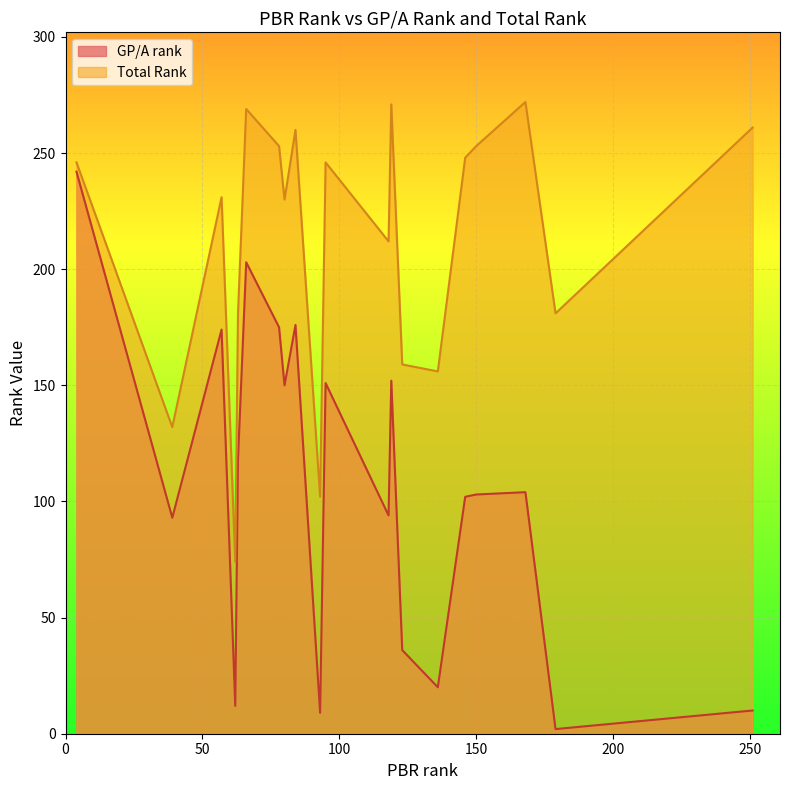

At which category is the sum across all series the highest?

4